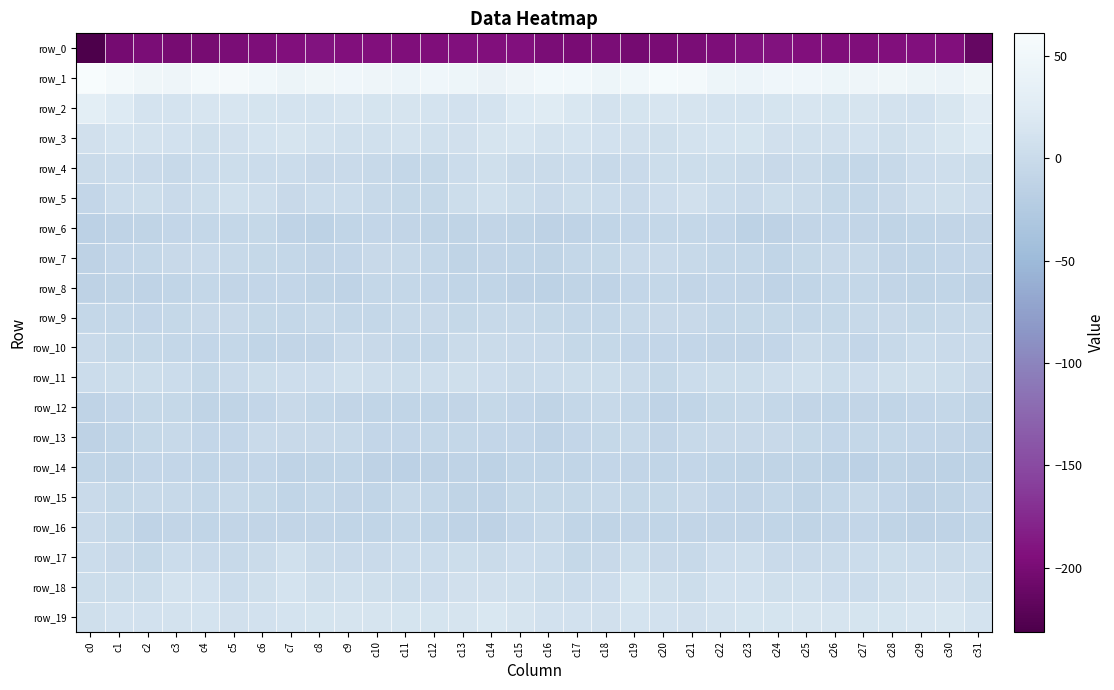

What is the total value across all series at c11?

-187.0